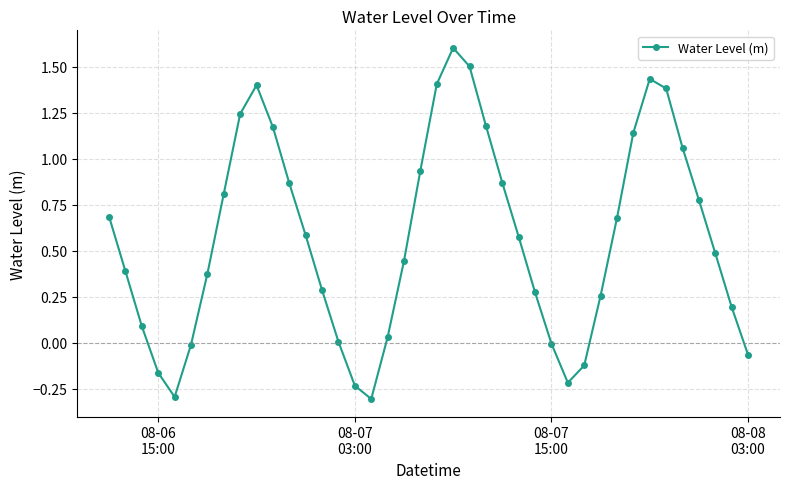

How many points are lower than both their immediate neighbors (excluding endpoints)?

3